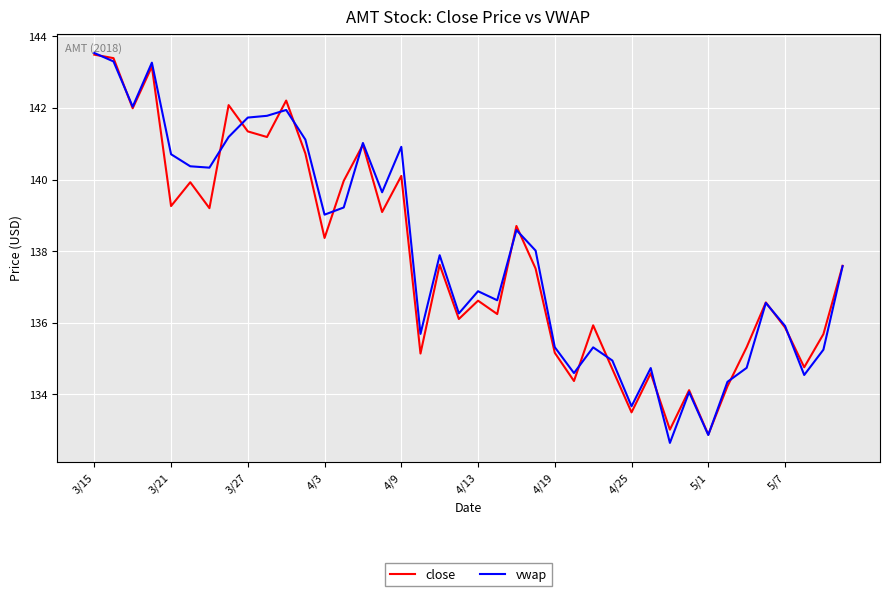

What is the smallest value displayed?

132.6